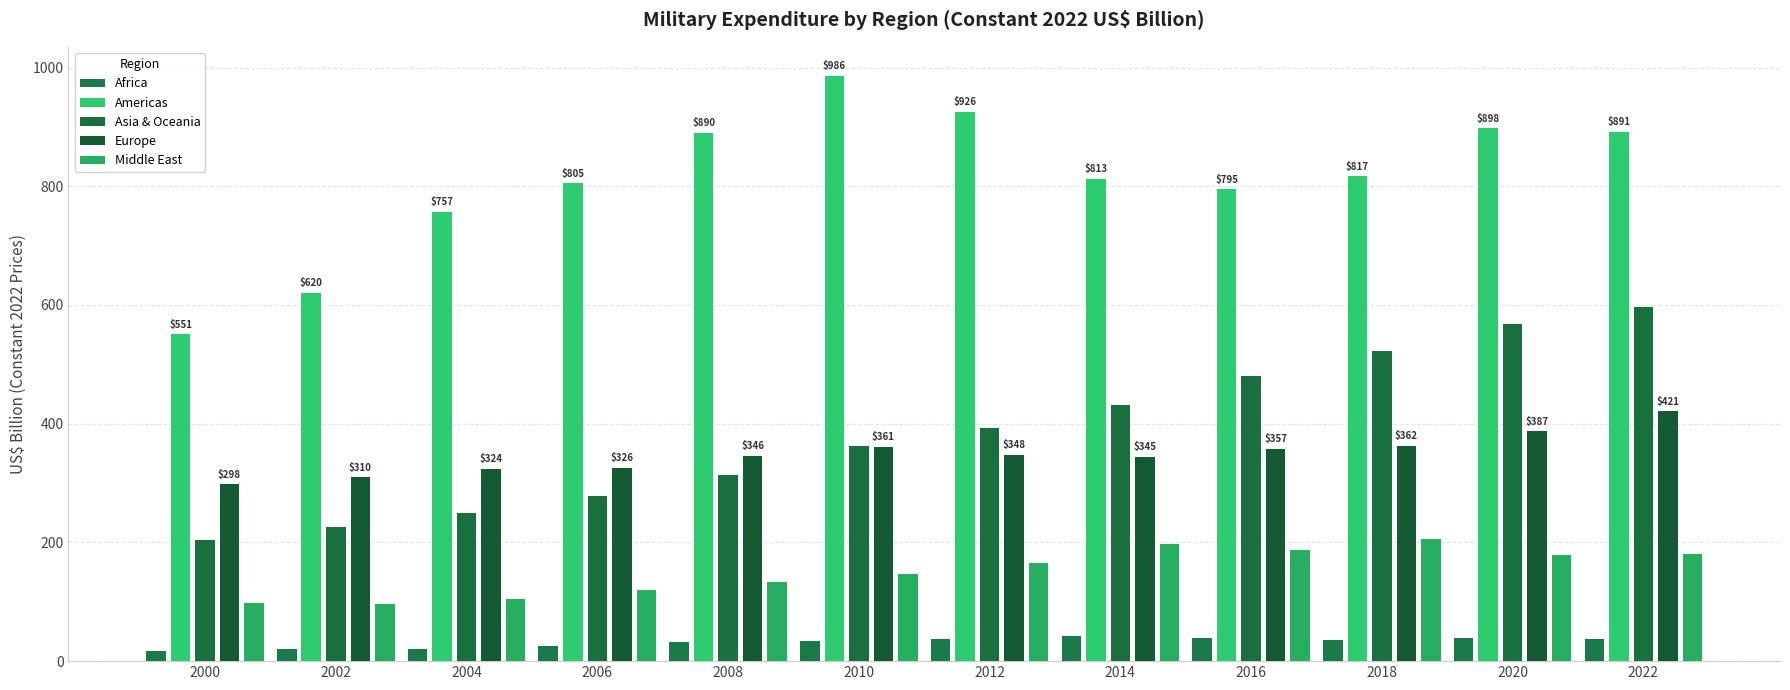

Which category has the highest value in the Asia & Oceania series?

2022